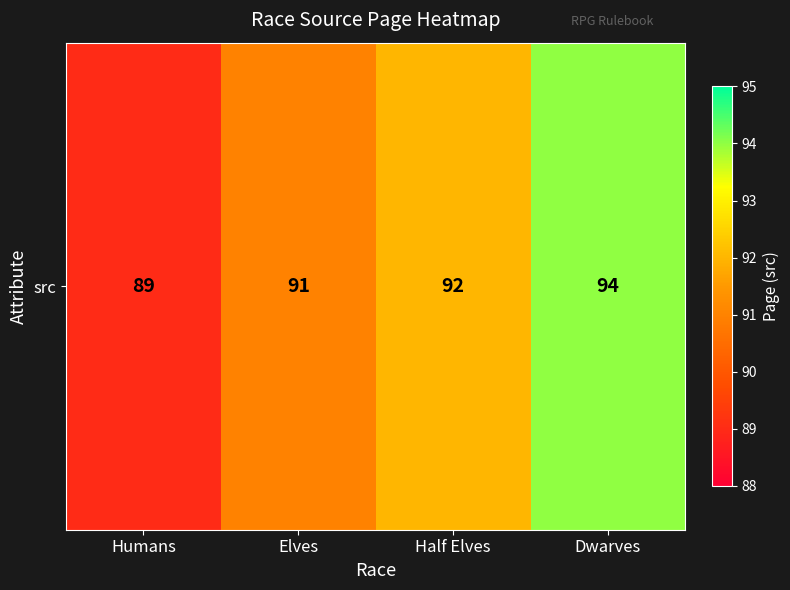

True or false: the data shows 91 at Elves.

True